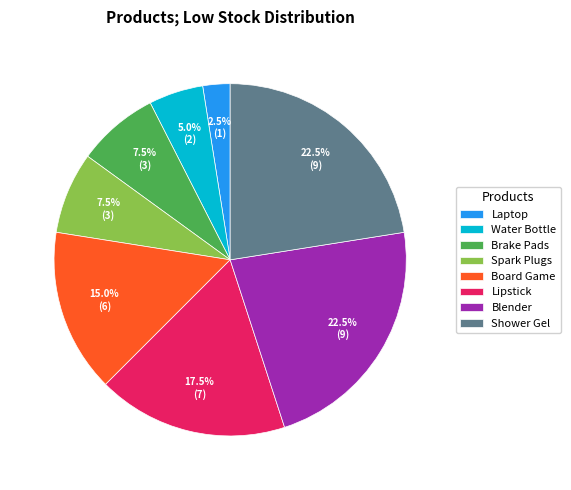

Count the number of slices in the pie.

8